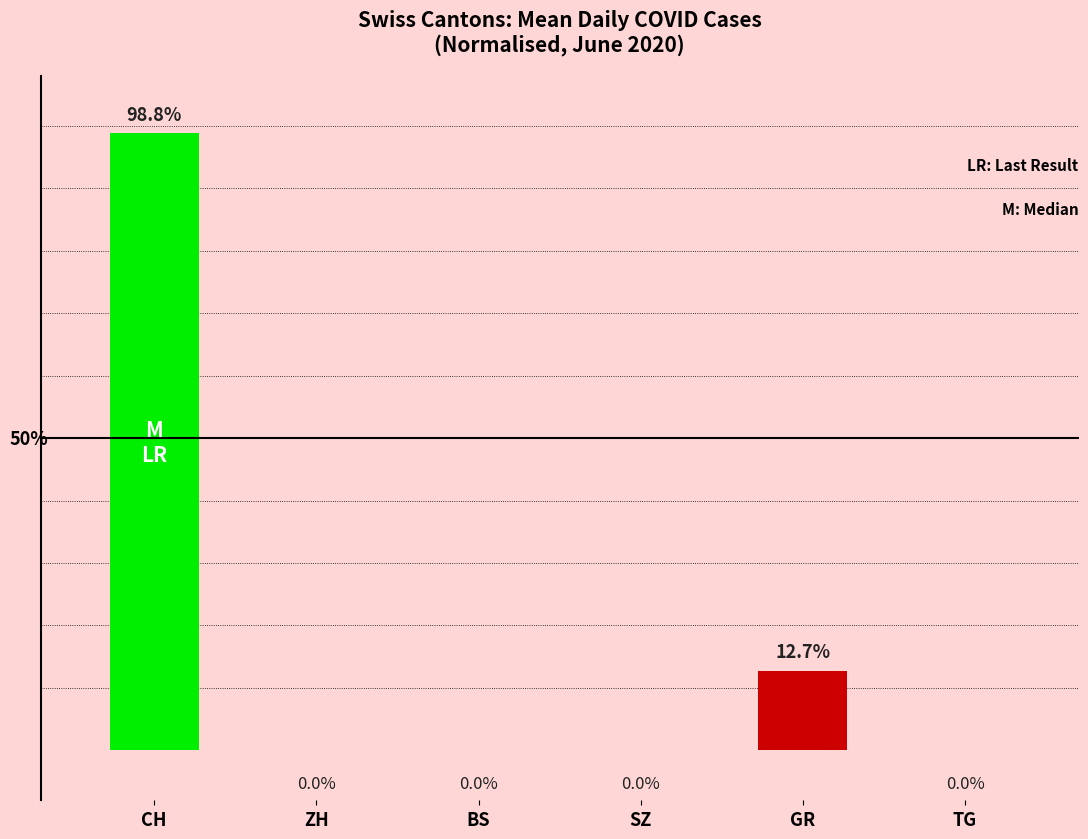

At which label is the value closest to 49?

GR